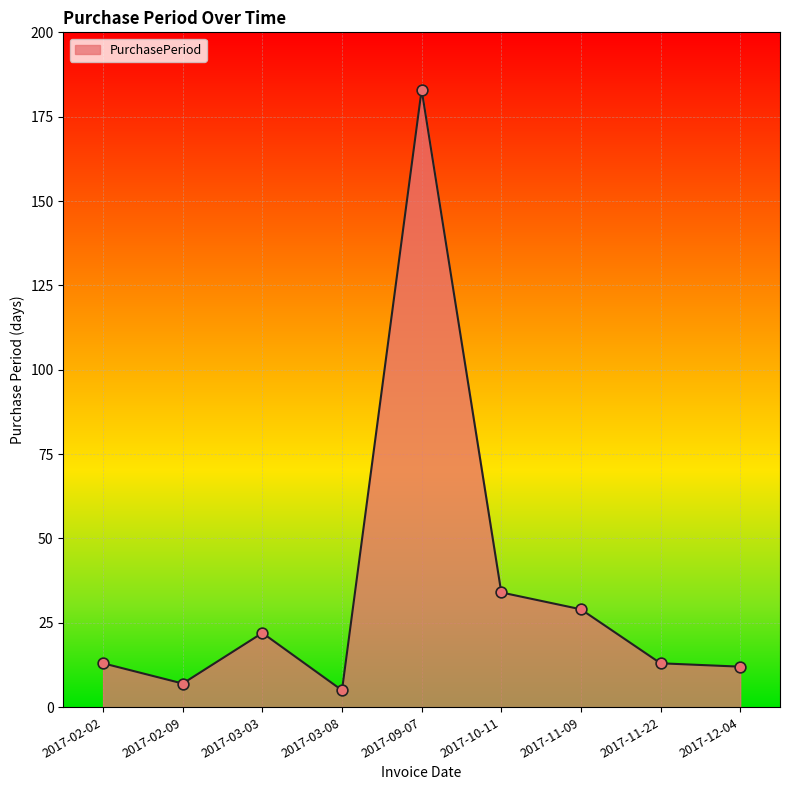

What is the ratio of the value at 2017-11-22 to the value at 2017-10-11?

0.4